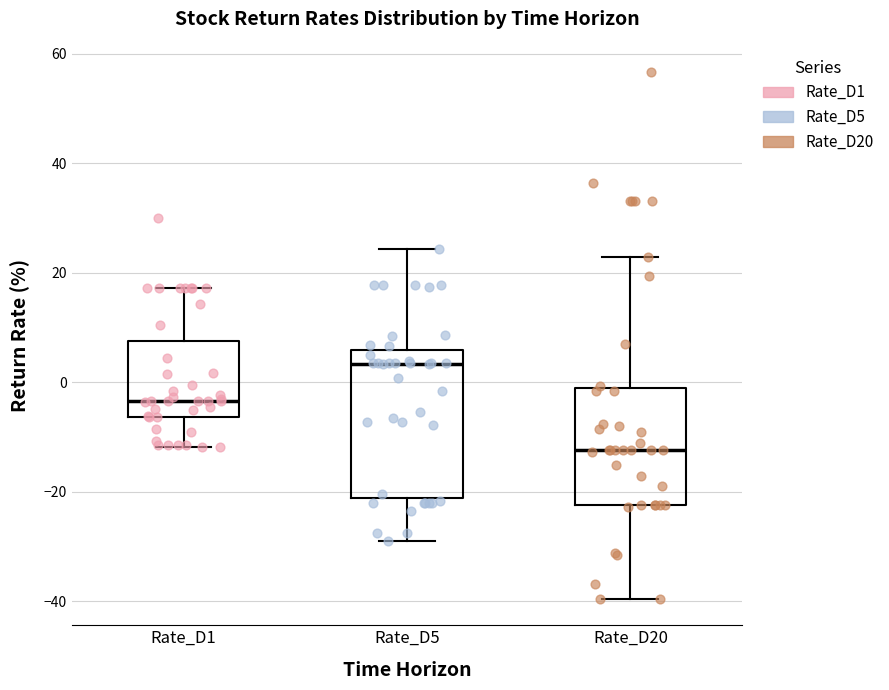

Which box has the lowest median line?

Rate_D20